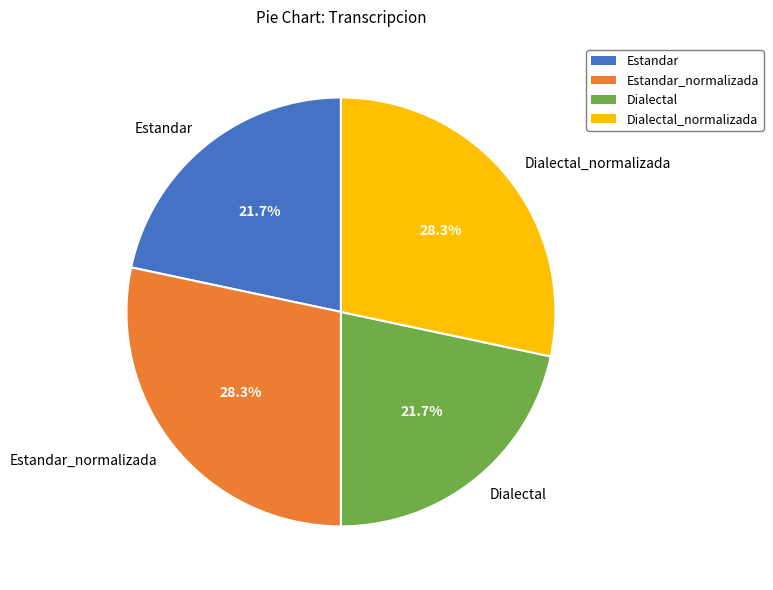

What percentage do Dialectal_normalizada and Estandar together represent?

50.0%